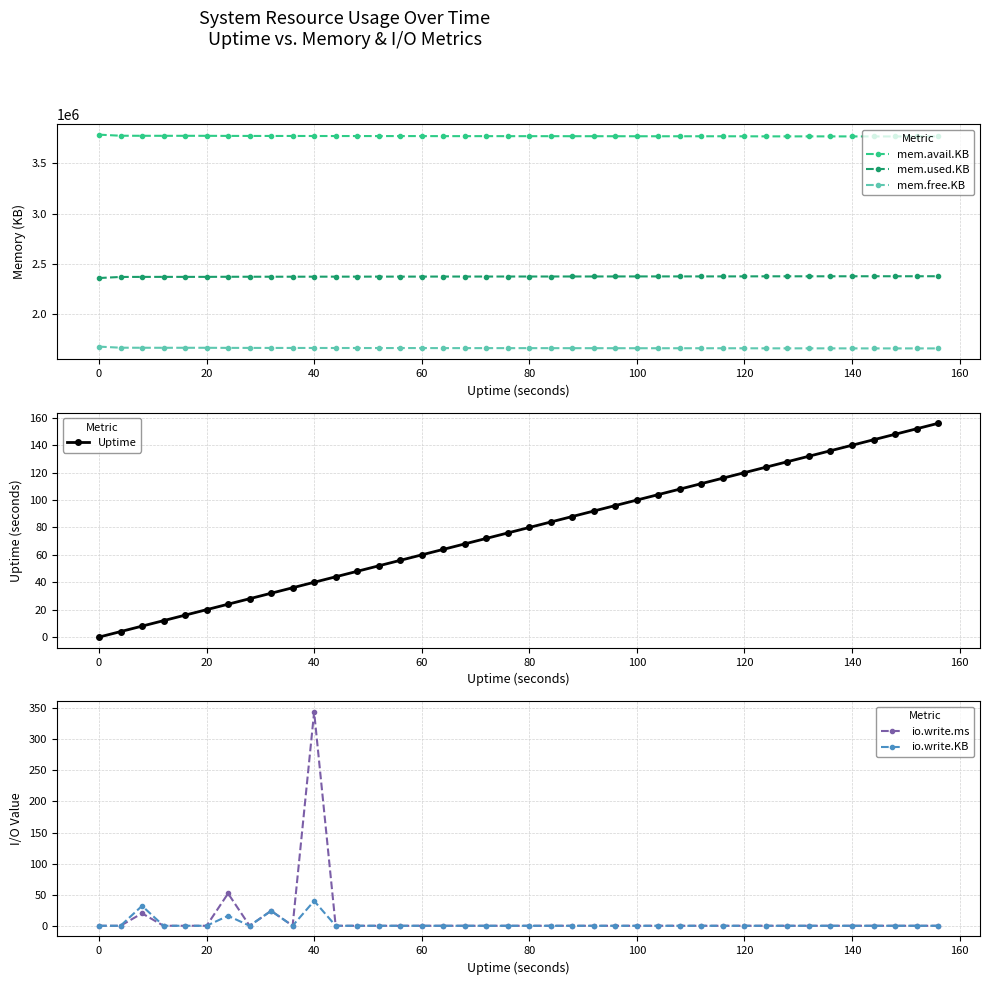

Reading left to right, transcribe all the data shown in this chart.

mem.avail.KB: 3784152	3773444	3772928	3772680	3772712	3772588	3771680	3771400	3771160	3771020	3770772	3770524	3770400	3770120	3770152	3769936	3769420	3769420	3769420	3769148	3769148	3769032	3768776	3768744	3768496	3768280	3768164	3768156	3768140	3768072	3767784	3767164	3767048	3767112	3766956	3766708	3766492	3766484	3766560	3766436
mem.used.KB: 2359952	2370660	2371180	2371428	2371396	2371520	2372428	2372708	2372956	2373096	2373344	2373592	2373716	2373996	2373964	2374180	2374700	2374700	2374700	2374972	2374972	2375088	2375344	2375376	2375624	2375840	2375956	2375964	2375980	2376048	2376336	2376956	2377072	2377008	2377164	2377412	2377628	2377636	2377560	2377684
mem.free.KB: 1678516	1667808	1667288	1667040	1667072	1666948	1666040	1665760	1665512	1665372	1665124	1664876	1664752	1664472	1664504	1664288	1663768	1663768	1663768	1663496	1663496	1663380	1663124	1663092	1662844	1662628	1662512	1662504	1662488	1662420	1662132	1661512	1661396	1661460	1661304	1661056	1660840	1660832	1660908	1660784
Uptime: 0	4	8	12	16	20	24	28	32	36	40	44	48	52	56	60	64	68	72	76	80	84	88	92	96	100	104	108	112	116	120	124	128	132	136	140	144	148	152	156
io.write.ms: 0	0	20	0	0	0	52	0	24	0	344	0	0	0	0	0	0	0	0	0	0	0	0	0	0	0	0	0	0	0	0	0	0	0	0	0	0	0	0	0
io.write.KB: 0	0	32	0	0	0	16	0	24	0	40	0	0	0	0	0	0	0	0	0	0	0	0	0	0	0	0	0	0	0	0	0	0	0	0	0	0	0	0	0